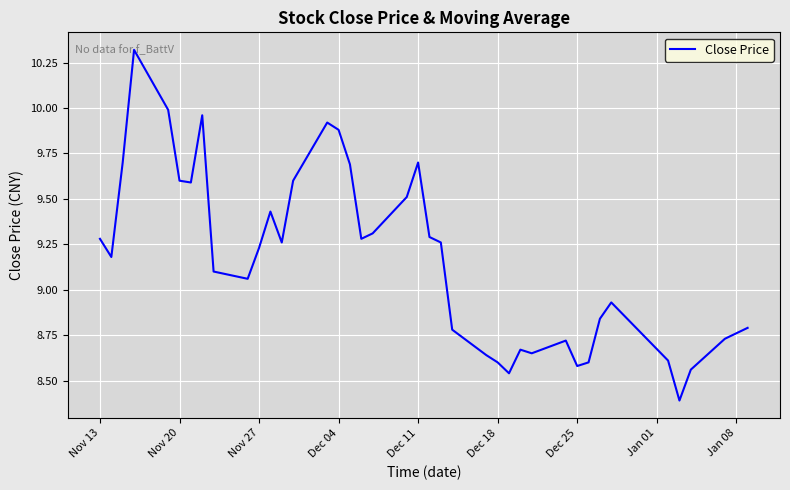

What is the maximum value shown in the chart?

10.3